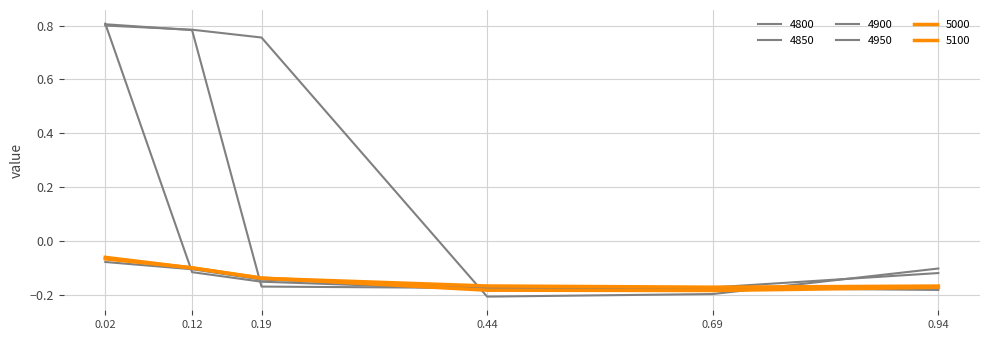

How many lines are shown in the chart?

6